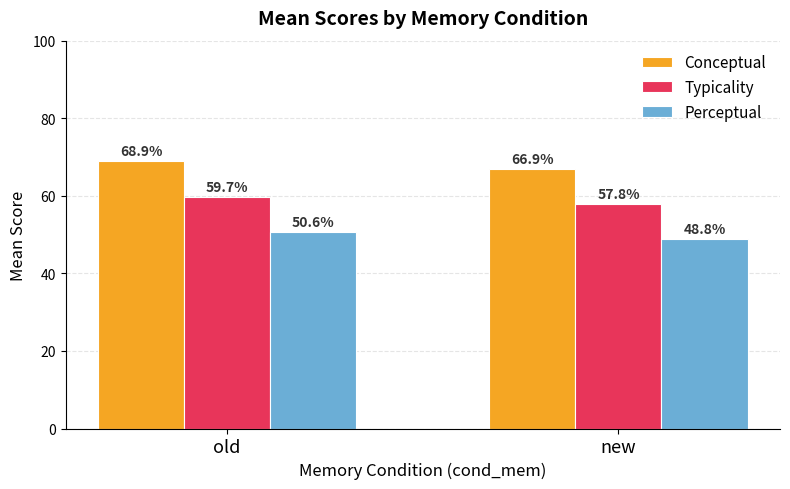

What is the approximate value of Typicality at new?

57.8